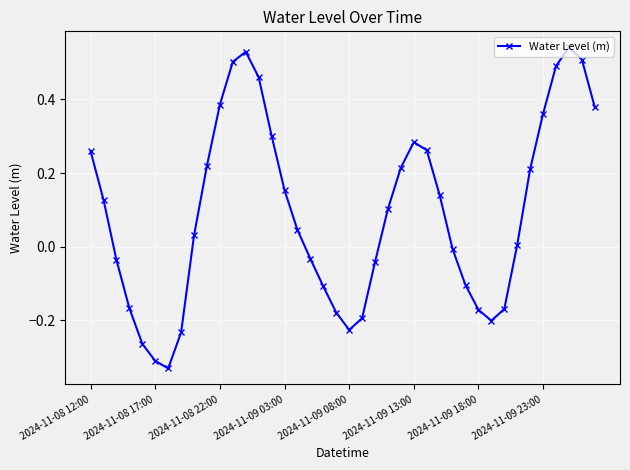

What is the sum of all values?

3.7